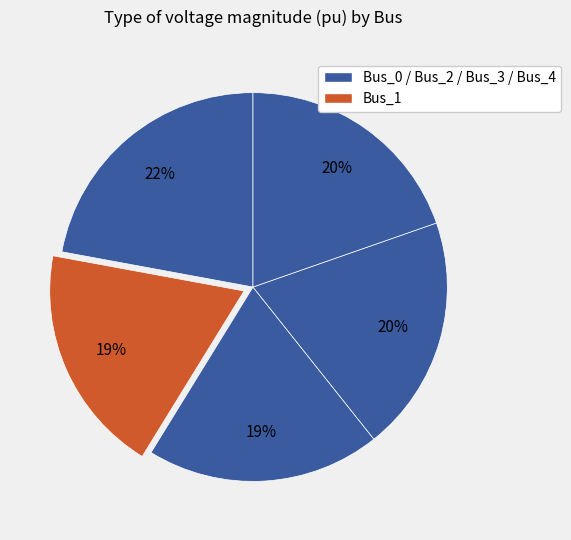

How many slices are in this pie chart?

5